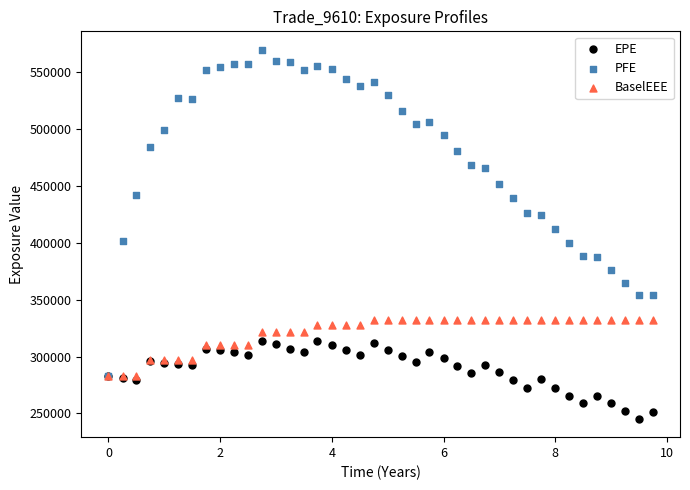

Which series reaches the minimum Y coordinate?

EPE